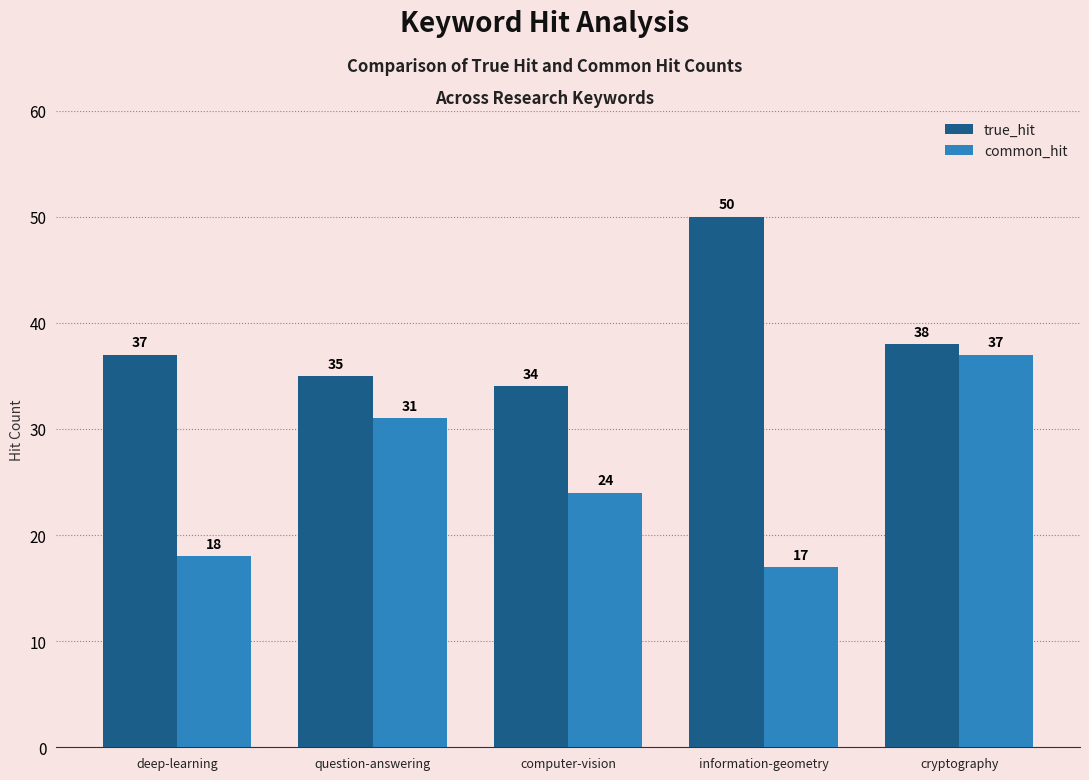

List the series in order of their peak value, highest first.

true_hit, common_hit